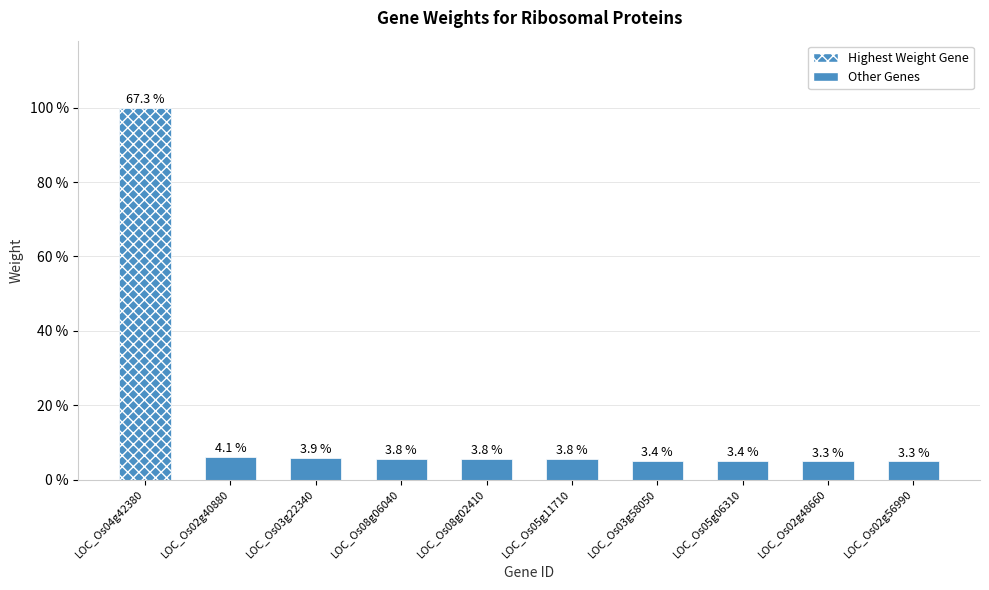

What is the label of the 3rd bar from the right?

LOC_Os05g06310